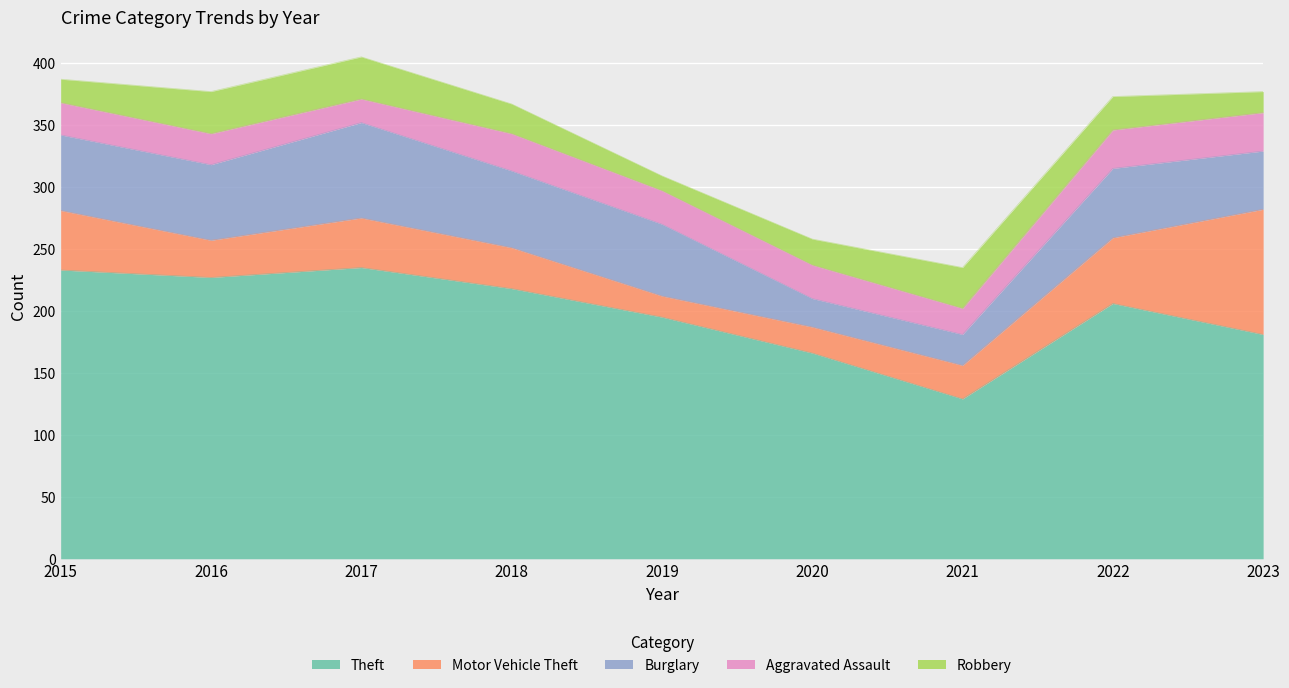

Reading right to left, list all the values displayed in this chart.

Theft: 181	206	129	166	195	218	235	227	233
Motor Vehicle Theft: 101	53	27	21	17	33	40	30	48
Burglary: 47	56	25	23	58	62	77	61	61
Aggravated Assault: 31	31	21	27	27	30	19	25	26
Robbery: 17	27	33	21	12	24	34	34	19